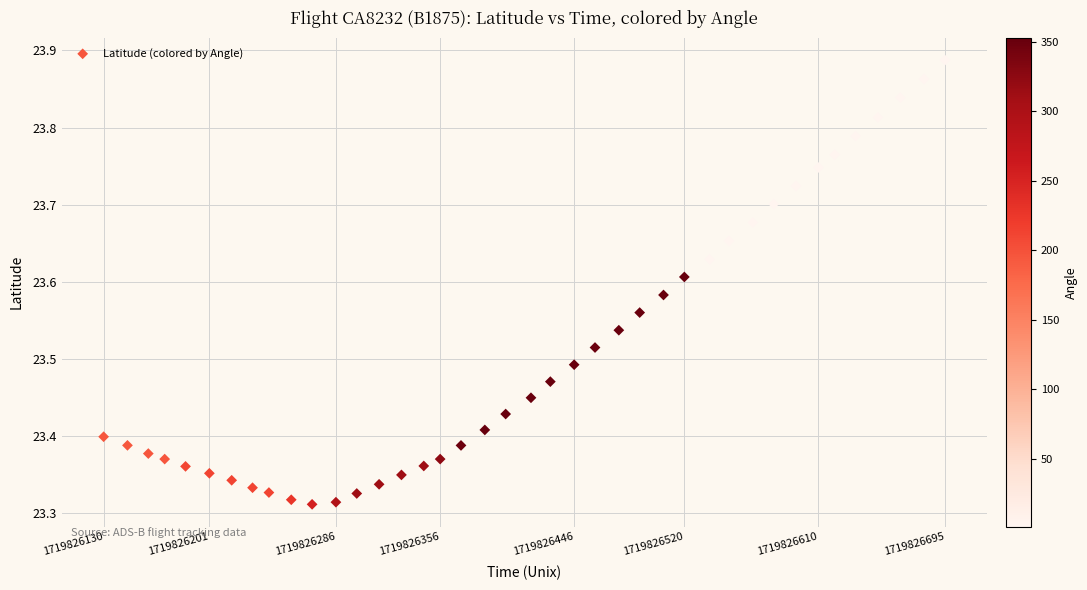

What is the range of X values (max minus min)?

565.0